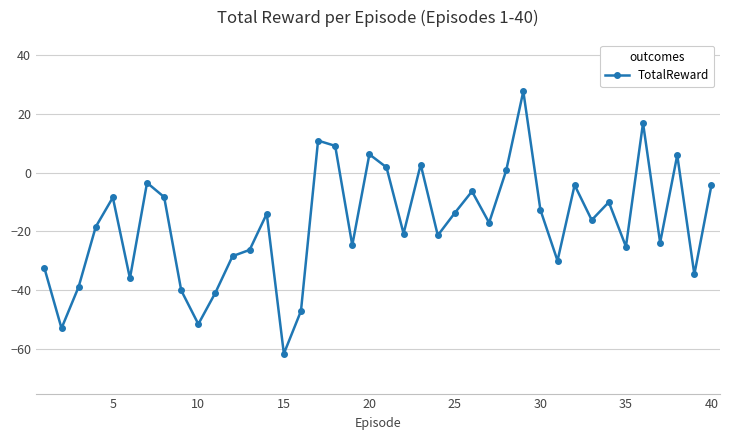

Is this an area chart (filled region under the line)?

No